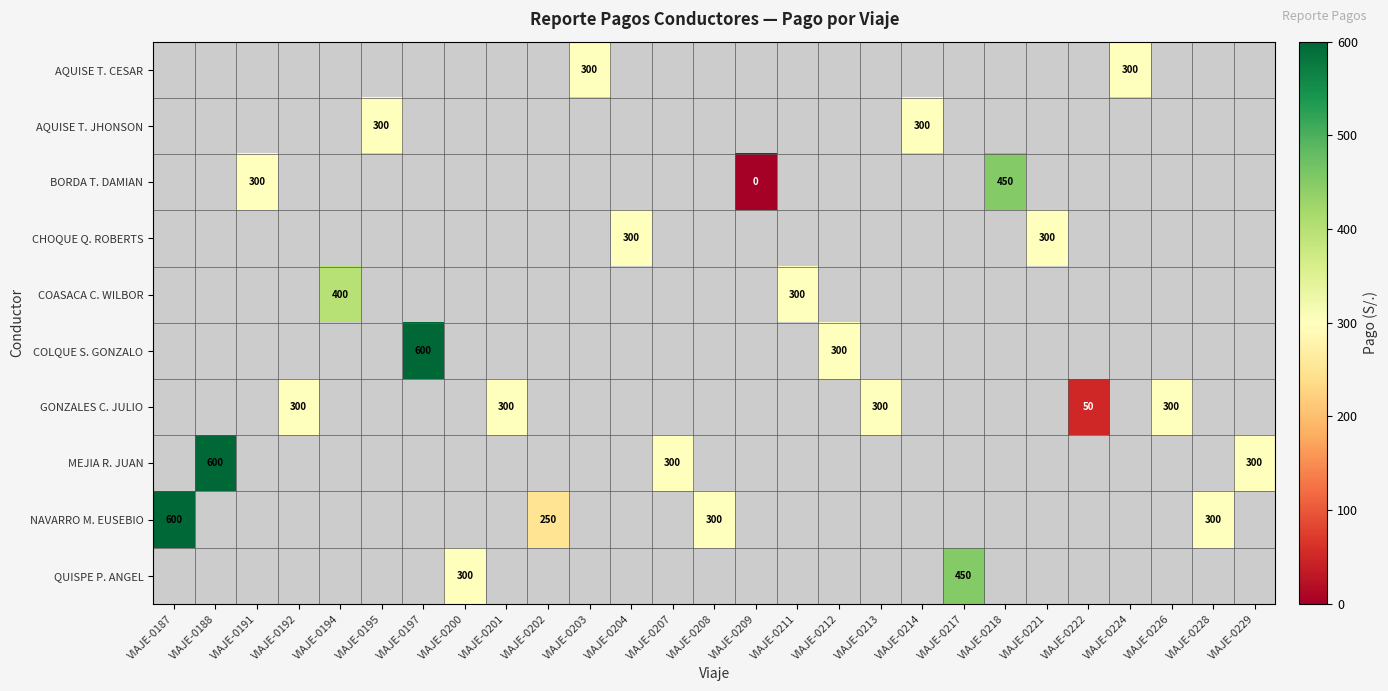

Count the number of categories in the chart.

27